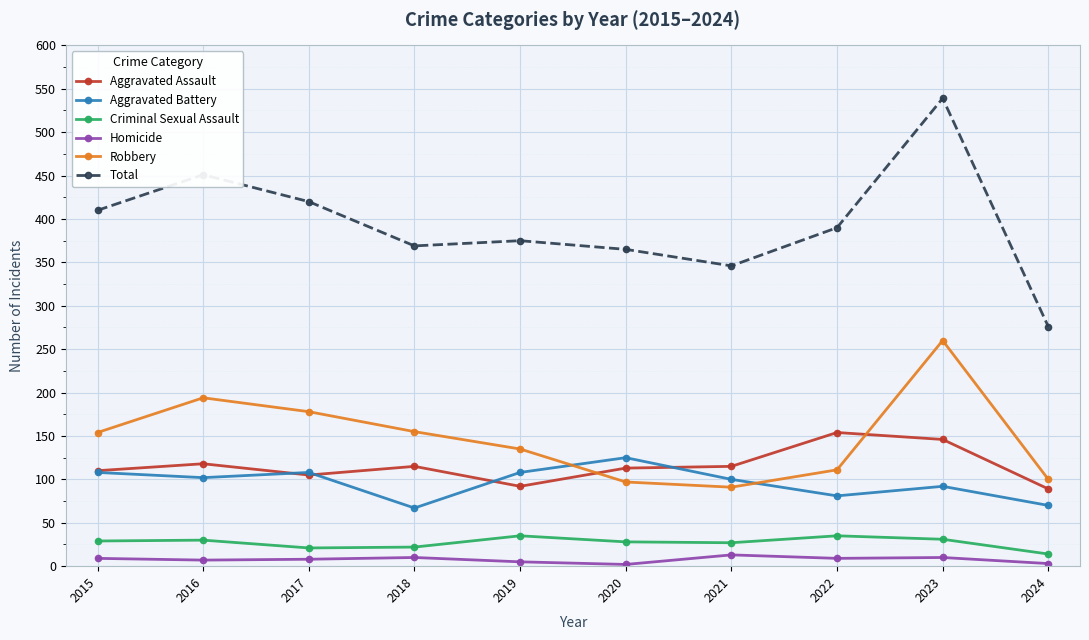

What is the sum of all Criminal Sexual Assault values?

272